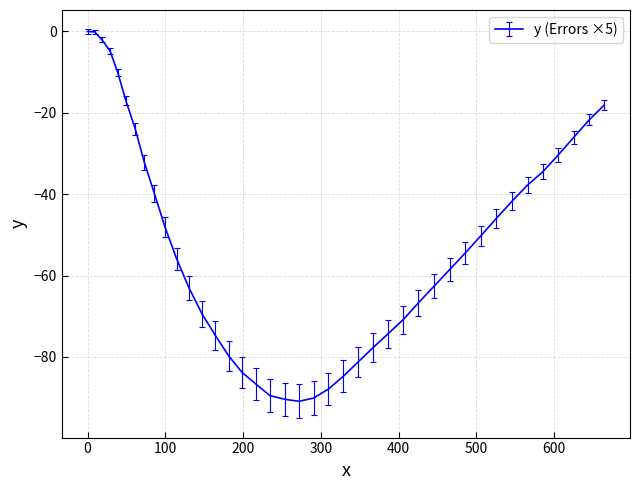

What is the minimum value shown in the chart?

-90.9